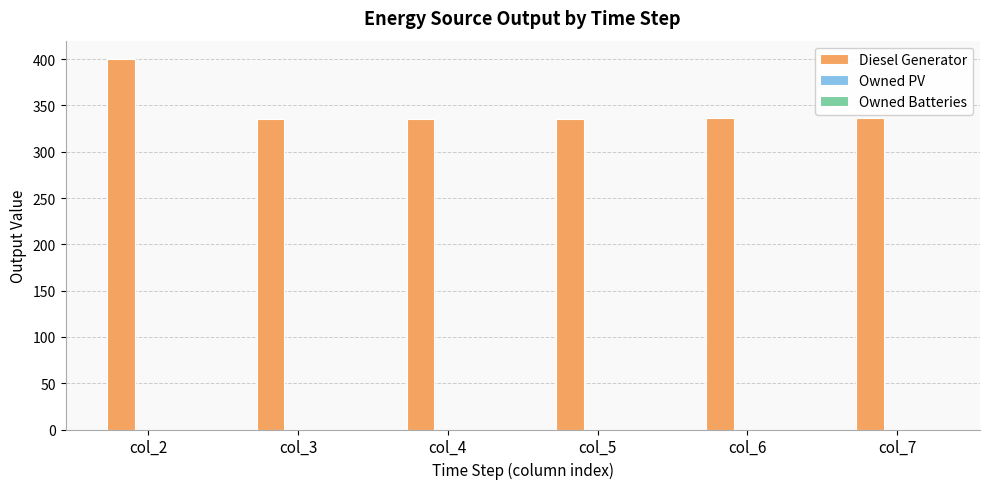

What is the value of the 4th bar from the left?

335.0